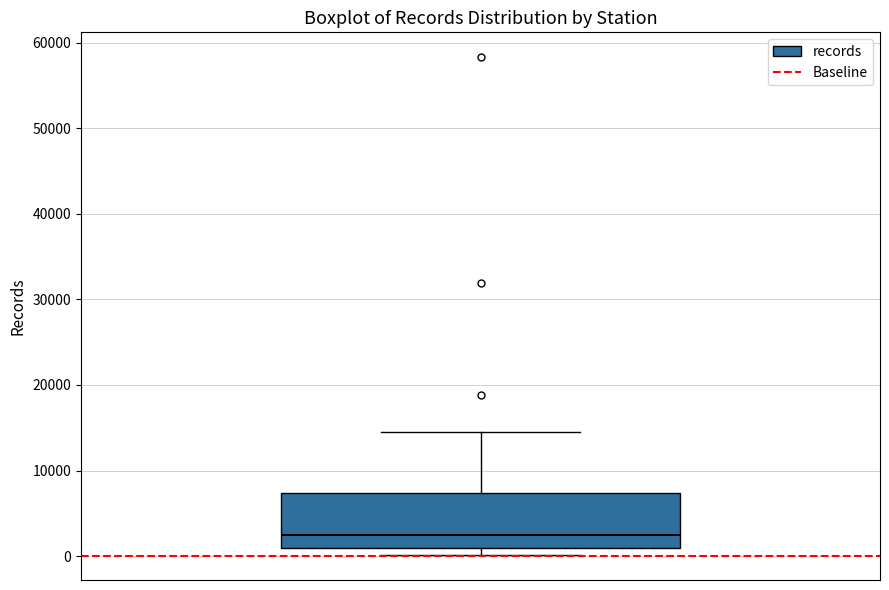

Where does the upper whisker of the box end on the y-axis? The values are not printed on the chart, so give them approximately, as read against the axis.

15000